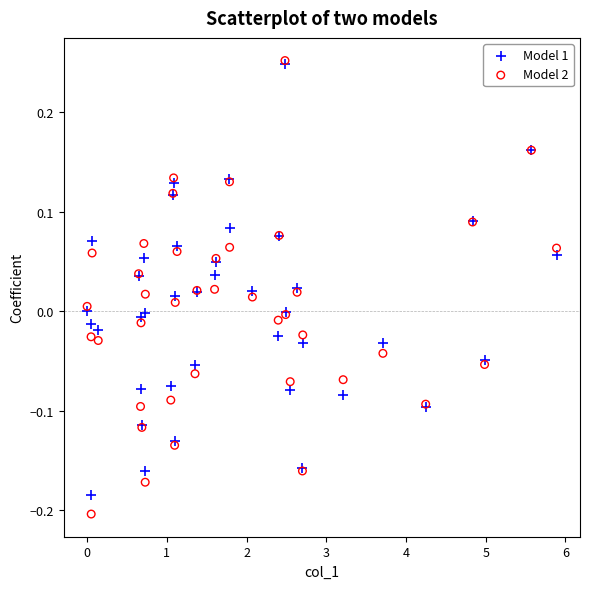

What are all the series names shown in the legend?

Model 1, Model 2